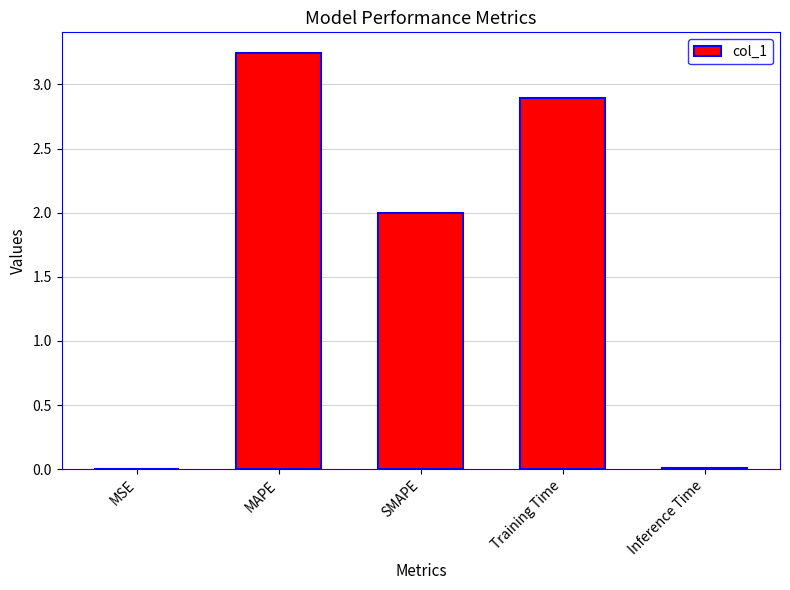

Between Training Time and Inference Time, which is larger?

Training Time